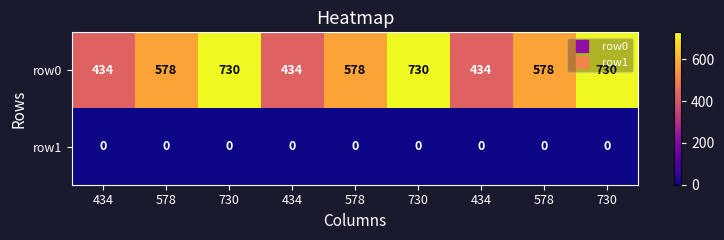

Count the number of data series in this chart.

2